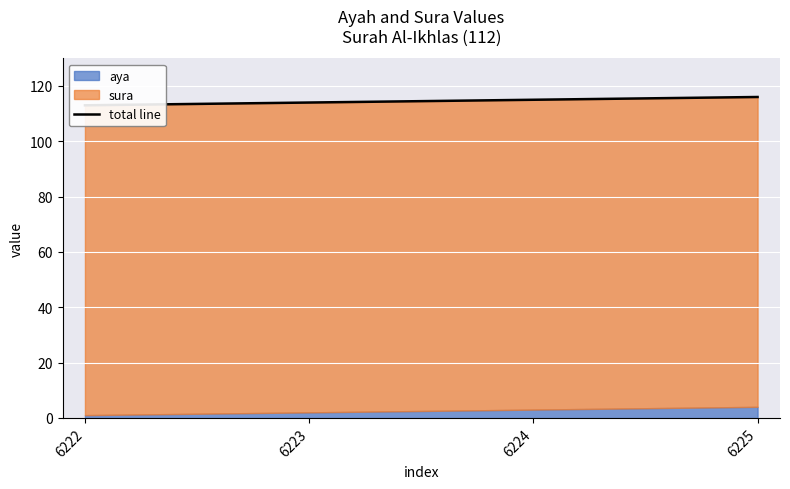

What is the sum of all values?

458